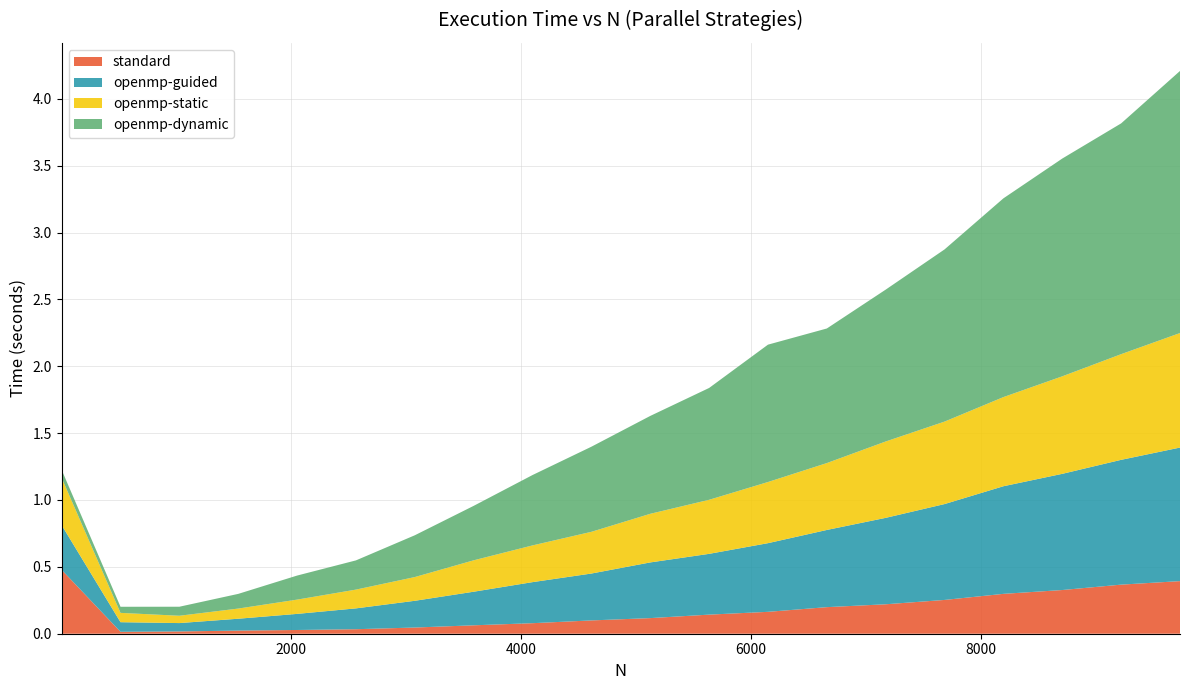

Reading left to right, what are all the values shown in this chart?

standard: 0.5	0.0	0.0	0.0	0.0	0.0	0.0	0.1	0.1	0.1	0.1	0.1	0.2	0.2	0.2	0.3	0.3	0.3	0.4	0.4
openmp-guided: 0.3	0.1	0.1	0.1	0.1	0.2	0.2	0.3	0.3	0.4	0.4	0.5	0.5	0.6	0.6	0.7	0.8	0.9	0.9	1.0
openmp-static: 0.4	0.1	0.1	0.1	0.1	0.1	0.2	0.2	0.3	0.3	0.4	0.4	0.5	0.5	0.6	0.6	0.7	0.7	0.8	0.9
openmp-dynamic: 0.1	0.0	0.1	0.1	0.2	0.2	0.3	0.4	0.5	0.6	0.7	0.8	1.0	1.0	1.1	1.3	1.5	1.6	1.7	2.0